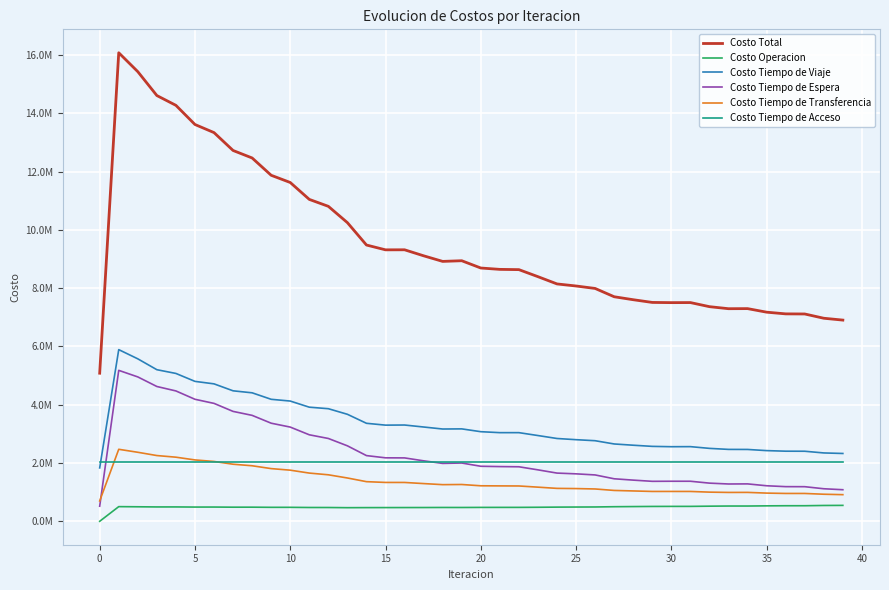

Reading right to left, list all the values displayed in this chart.

Costo Total: 6906065.5	6969586.4	7116148.5	7119707.4	7177982.9	7300050.4	7297232.0	7367111.7	7507462.1	7505405.0	7512445.5	7605502.6	7707390.3	7992496.4	8076610.0	8147326.2	8396463.8	8638189.1	8647086.5	8693905.2	8943833.2	8920863.9	9113169.1	9319255.3	9317675.2	9483006.4	10251030.8	10810725.6	11048971.6	11629431.7	11876708.9	12470977.2	12728100.7	13341712.9	13619876.2	14277384.3	14614045.1	15433569.7	16082290.0	5083208.6
Costo Operacion: 546213.7	543314.1	534327.3	533940.1	530177.5	523888.1	524075.9	518961.2	511873.2	511452.9	509921.4	505376.5	500613.4	491617.7	489338.2	486585.3	481393.1	477593.9	477303.9	476743.1	474048.7	474608.3	472550.1	471539.1	470532.1	469558.7	467274.5	473185.0	473888.2	479374.2	479577.9	484590.3	484320.5	488974.2	488423.8	493056.2	492765.2	498236.0	503243.3	0.0
Costo Tiempo de Viaje: 2327863.7	2346297.9	2404462.0	2406429.4	2426090.0	2466033.8	2467824.8	2503035.2	2562546.5	2560127.8	2571729.7	2611165.8	2654281.2	2765878.3	2801323.1	2842109.9	2943381.5	3042693.4	3042645.6	3075608.7	3172152.2	3167444.3	3236306.3	3304572.1	3300605.0	3363864.8	3672718.8	3864529.7	3916773.3	4127216.9	4187365.3	4410146.8	4478670.4	4717551.4	4802788.6	5075059.5	5203536.2	5576415.2	5892480.0	1832594.6
Costo Tiempo de Espera: 1083683.7	1116986.2	1187719.9	1189273.1	1219738.6	1283874.8	1280451.1	1309897.1	1374530.8	1374732.0	1372008.9	1413099.3	1459314.3	1591205.7	1628678.8	1654743.3	1765674.5	1871375.9	1877731.3	1888573.1	2000393.1	1986894.7	2075553.6	2175959.3	2178559.8	2255071.4	2590545.7	2842771.8	2969113.9	3233833.8	3367020.5	3636045.8	3772126.7	4047208.0	4188104.6	4474552.4	4626982.6	4955795.3	5181091.5	518109.1
Costo Tiempo de Transferencia: 914153.2	928837.0	955488.1	955913.6	967825.6	992102.5	990729.0	1001066.9	1024360.3	1024941.1	1024634.4	1041709.8	1059030.2	1109643.4	1123118.6	1129736.4	1171863.5	1212374.8	1215254.5	1218829.1	1263088.0	1257765.4	1294607.9	1333033.6	1333827.0	1360360.3	1486340.5	1596087.8	1655044.9	1754855.7	1808593.9	1906043.1	1958831.9	2053828.1	2106408.0	2200564.9	2256609.9	2368972.0	2471324.0	698353.7
Costo Tiempo de Acceso: 2034151.2	2034151.2	2034151.2	2034151.2	2034151.2	2034151.2	2034151.2	2034151.2	2034151.2	2034151.2	2034151.2	2034151.2	2034151.2	2034151.2	2034151.2	2034151.2	2034151.2	2034151.2	2034151.2	2034151.2	2034151.2	2034151.2	2034151.2	2034151.2	2034151.2	2034151.2	2034151.2	2034151.2	2034151.2	2034151.2	2034151.2	2034151.2	2034151.2	2034151.2	2034151.2	2034151.2	2034151.2	2034151.2	2034151.2	2034151.2